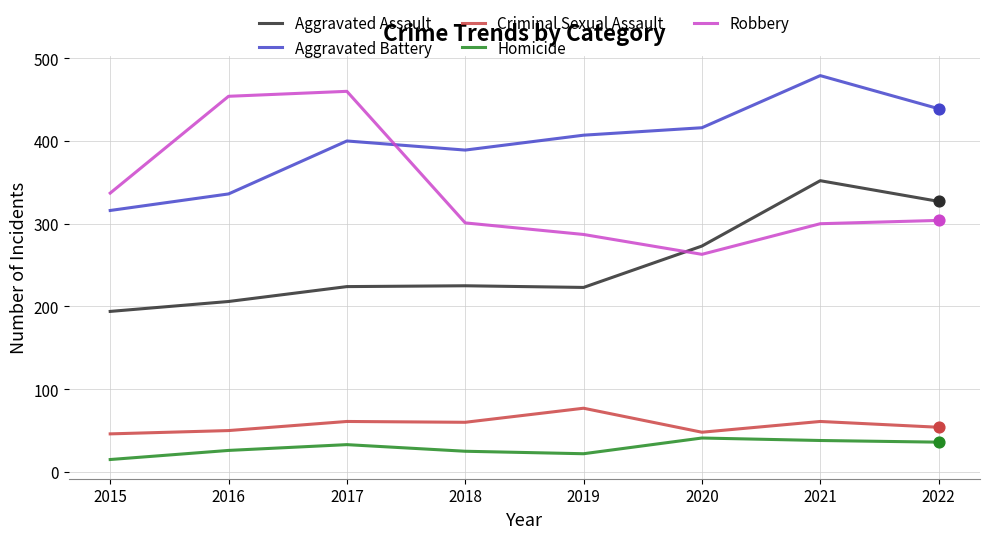

Is the value of Criminal Sexual Assault at 2018 greater than the value of Aggravated Assault at 2016?

No